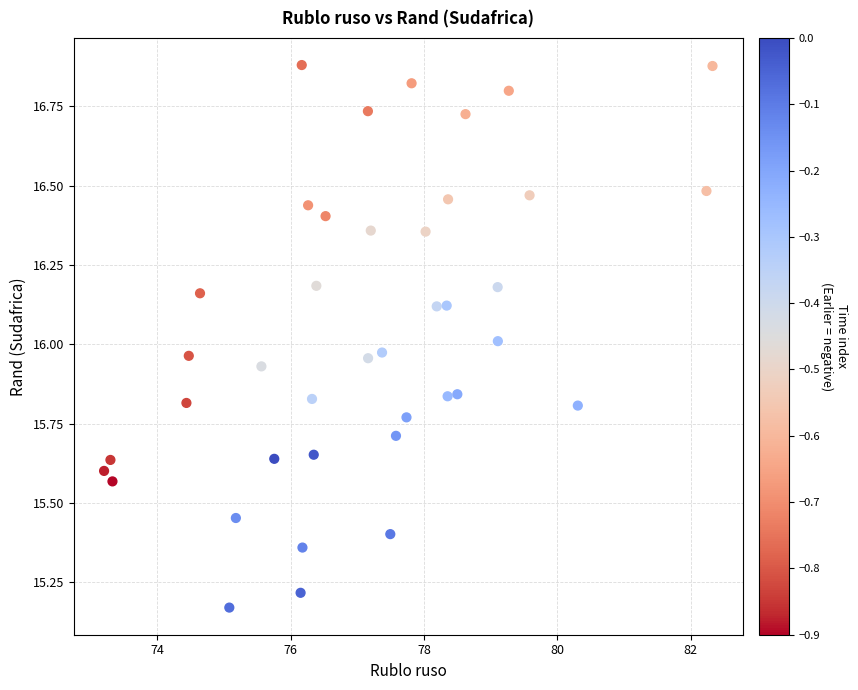

What is the range of X values (max minus min)?

9.1